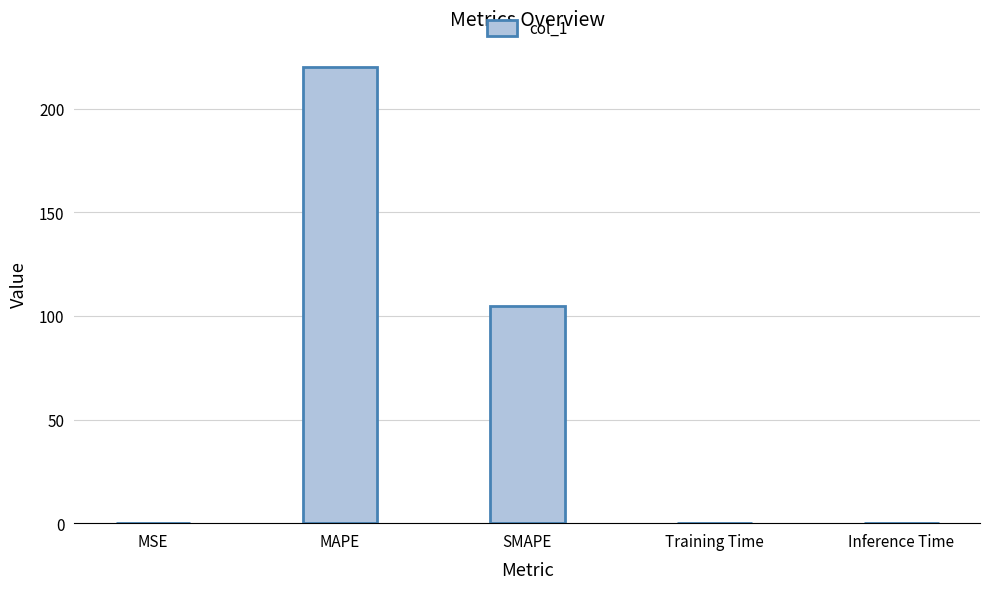

What is the sum of all values?

324.9